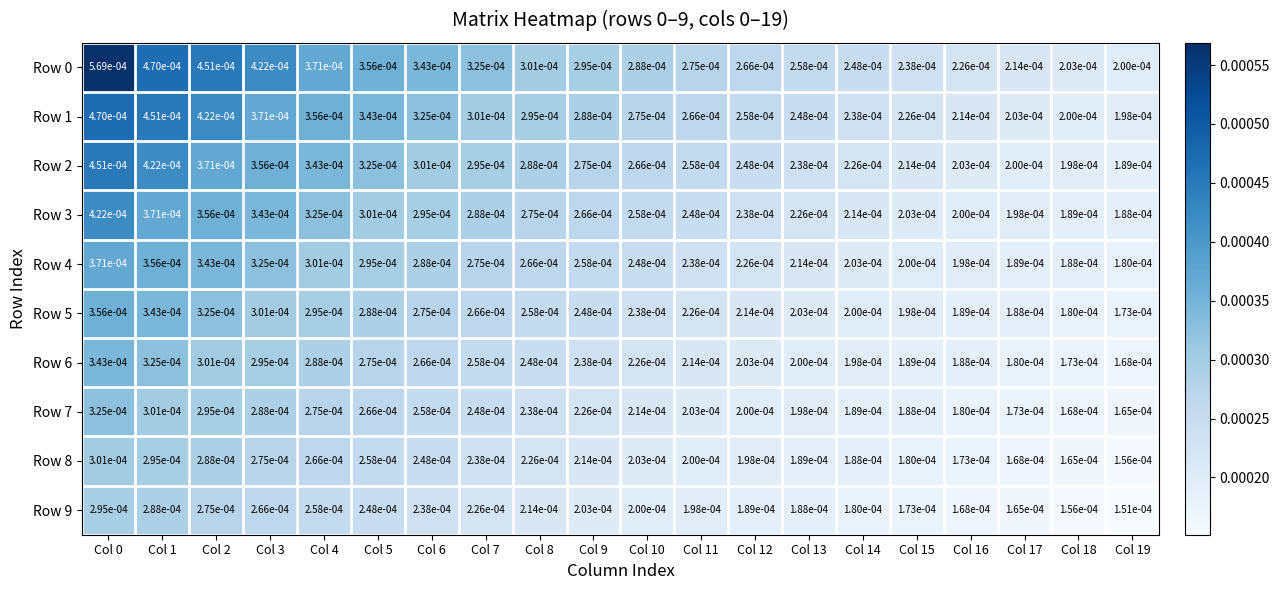

Is the value of Row 3 at Col 14 greater than the value of Row 0 at Col 6?

No